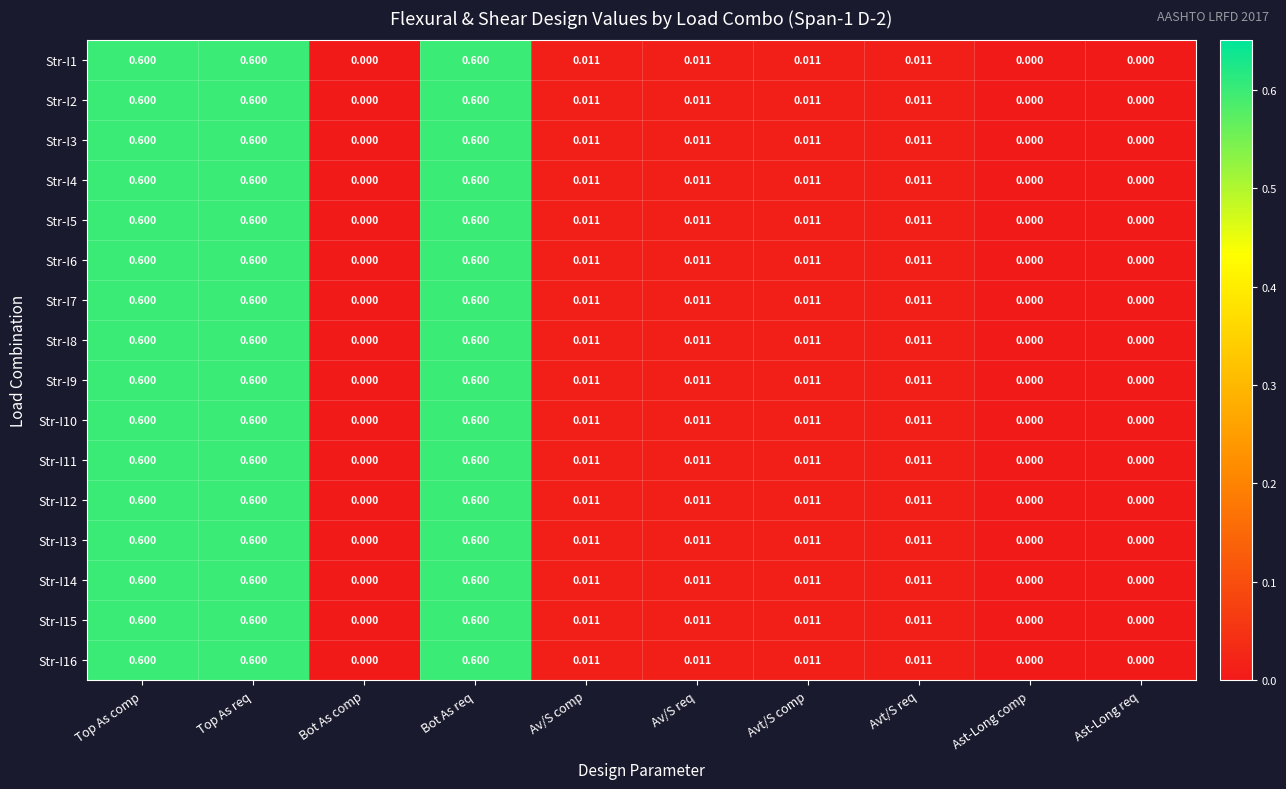

Reading right to left, what are all the values shown in this chart?

Str-I1: Ast-Long req=0.0	Ast-Long comp=0.0	Avt/S req=0.0	Avt/S comp=0.0	Av/S req=0.0	Av/S comp=0.0	Bot As req=0.6	Bot As comp=0.0	Top As req=0.6	Top As comp=0.6
Str-I2: Ast-Long req=0.0	Ast-Long comp=0.0	Avt/S req=0.0	Avt/S comp=0.0	Av/S req=0.0	Av/S comp=0.0	Bot As req=0.6	Bot As comp=0.0	Top As req=0.6	Top As comp=0.6
Str-I3: Ast-Long req=0.0	Ast-Long comp=0.0	Avt/S req=0.0	Avt/S comp=0.0	Av/S req=0.0	Av/S comp=0.0	Bot As req=0.6	Bot As comp=0.0	Top As req=0.6	Top As comp=0.6
Str-I4: Ast-Long req=0.0	Ast-Long comp=0.0	Avt/S req=0.0	Avt/S comp=0.0	Av/S req=0.0	Av/S comp=0.0	Bot As req=0.6	Bot As comp=0.0	Top As req=0.6	Top As comp=0.6
Str-I5: Ast-Long req=0.0	Ast-Long comp=0.0	Avt/S req=0.0	Avt/S comp=0.0	Av/S req=0.0	Av/S comp=0.0	Bot As req=0.6	Bot As comp=0.0	Top As req=0.6	Top As comp=0.6
Str-I6: Ast-Long req=0.0	Ast-Long comp=0.0	Avt/S req=0.0	Avt/S comp=0.0	Av/S req=0.0	Av/S comp=0.0	Bot As req=0.6	Bot As comp=0.0	Top As req=0.6	Top As comp=0.6
Str-I7: Ast-Long req=0.0	Ast-Long comp=0.0	Avt/S req=0.0	Avt/S comp=0.0	Av/S req=0.0	Av/S comp=0.0	Bot As req=0.6	Bot As comp=0.0	Top As req=0.6	Top As comp=0.6
Str-I8: Ast-Long req=0.0	Ast-Long comp=0.0	Avt/S req=0.0	Avt/S comp=0.0	Av/S req=0.0	Av/S comp=0.0	Bot As req=0.6	Bot As comp=0.0	Top As req=0.6	Top As comp=0.6
Str-I9: Ast-Long req=0.0	Ast-Long comp=0.0	Avt/S req=0.0	Avt/S comp=0.0	Av/S req=0.0	Av/S comp=0.0	Bot As req=0.6	Bot As comp=0.0	Top As req=0.6	Top As comp=0.6
Str-I10: Ast-Long req=0.0	Ast-Long comp=0.0	Avt/S req=0.0	Avt/S comp=0.0	Av/S req=0.0	Av/S comp=0.0	Bot As req=0.6	Bot As comp=0.0	Top As req=0.6	Top As comp=0.6
Str-I11: Ast-Long req=0.0	Ast-Long comp=0.0	Avt/S req=0.0	Avt/S comp=0.0	Av/S req=0.0	Av/S comp=0.0	Bot As req=0.6	Bot As comp=0.0	Top As req=0.6	Top As comp=0.6
Str-I12: Ast-Long req=0.0	Ast-Long comp=0.0	Avt/S req=0.0	Avt/S comp=0.0	Av/S req=0.0	Av/S comp=0.0	Bot As req=0.6	Bot As comp=0.0	Top As req=0.6	Top As comp=0.6
Str-I13: Ast-Long req=0.0	Ast-Long comp=0.0	Avt/S req=0.0	Avt/S comp=0.0	Av/S req=0.0	Av/S comp=0.0	Bot As req=0.6	Bot As comp=0.0	Top As req=0.6	Top As comp=0.6
Str-I14: Ast-Long req=0.0	Ast-Long comp=0.0	Avt/S req=0.0	Avt/S comp=0.0	Av/S req=0.0	Av/S comp=0.0	Bot As req=0.6	Bot As comp=0.0	Top As req=0.6	Top As comp=0.6
Str-I15: Ast-Long req=0.0	Ast-Long comp=0.0	Avt/S req=0.0	Avt/S comp=0.0	Av/S req=0.0	Av/S comp=0.0	Bot As req=0.6	Bot As comp=0.0	Top As req=0.6	Top As comp=0.6
Str-I16: Ast-Long req=0.0	Ast-Long comp=0.0	Avt/S req=0.0	Avt/S comp=0.0	Av/S req=0.0	Av/S comp=0.0	Bot As req=0.6	Bot As comp=0.0	Top As req=0.6	Top As comp=0.6